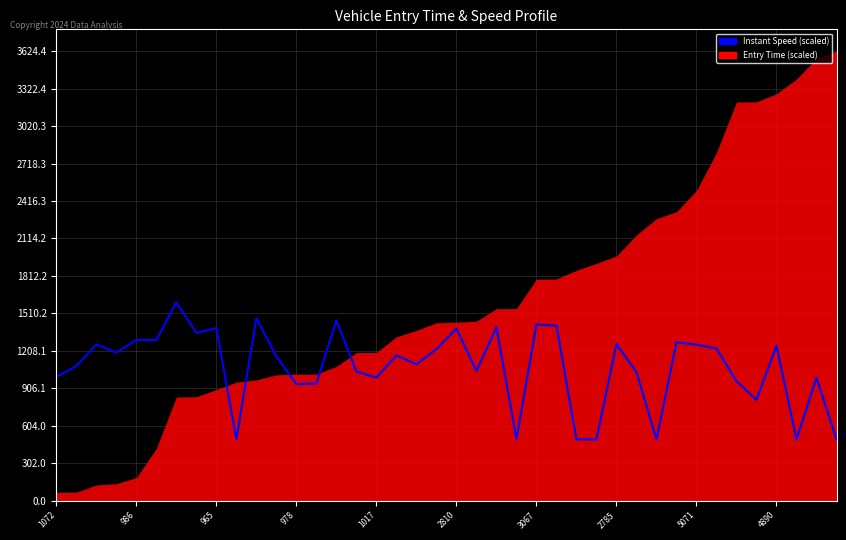

Is it true that the value at 33 is 1226.6?

True